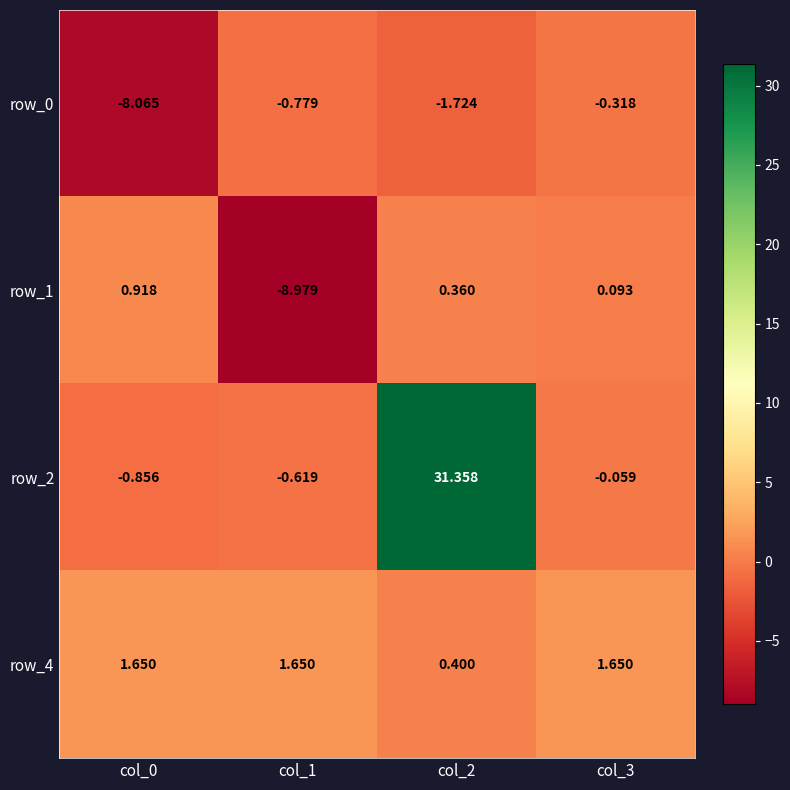

Is the value of row_4 at col_2 greater than the value of row_1 at col_3?

Yes